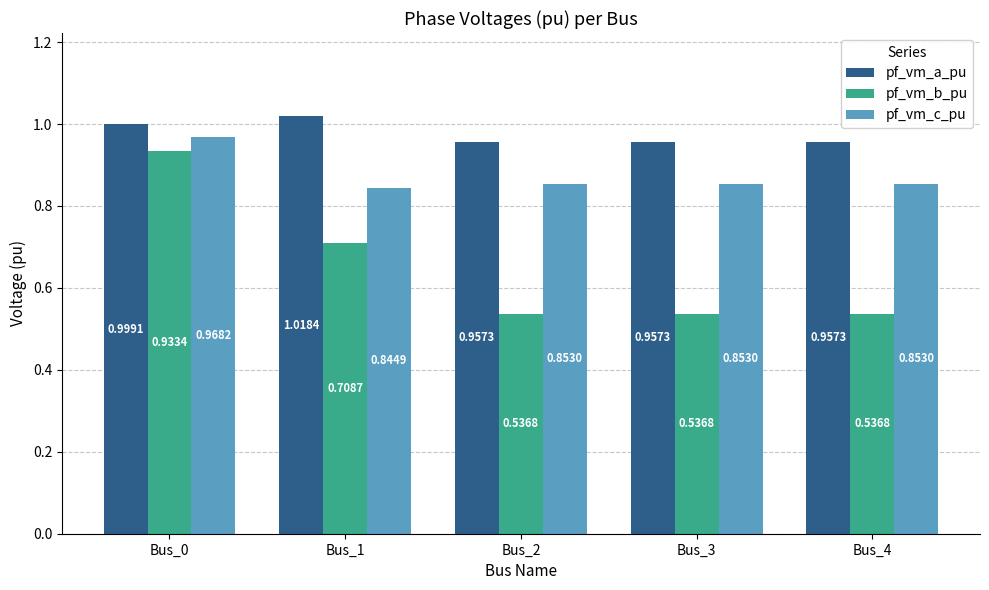

What is the difference between the highest and lowest values at Bus_2?

0.4